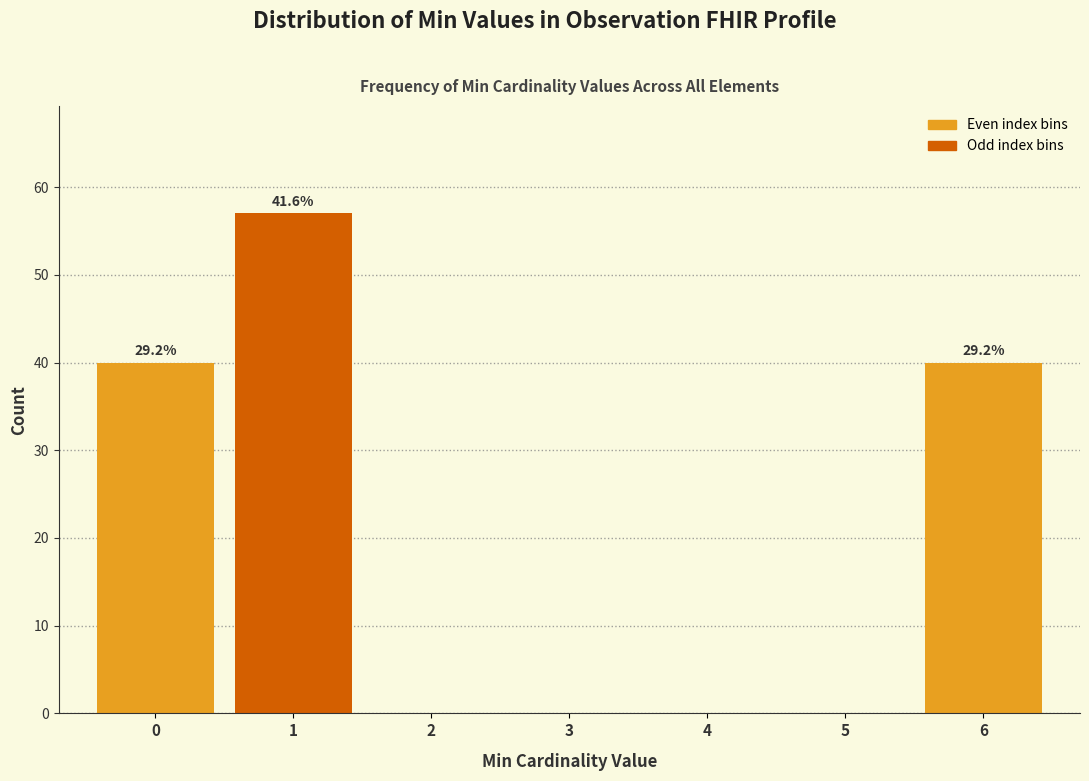

Reading left to right, transcribe all the data shown in this chart.

0=40	1=57	2=0	3=0	4=0	5=0	6=40